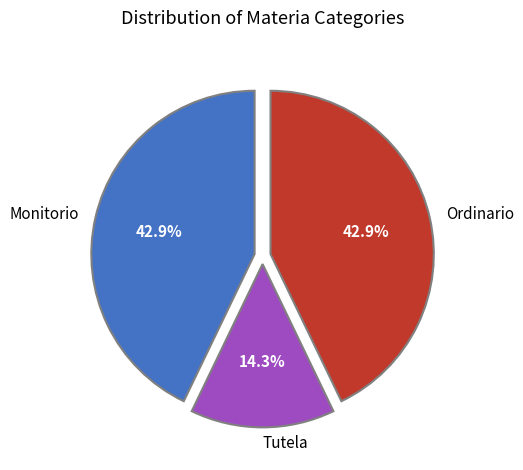

Is there any slice that represents more than half of the pie?

No